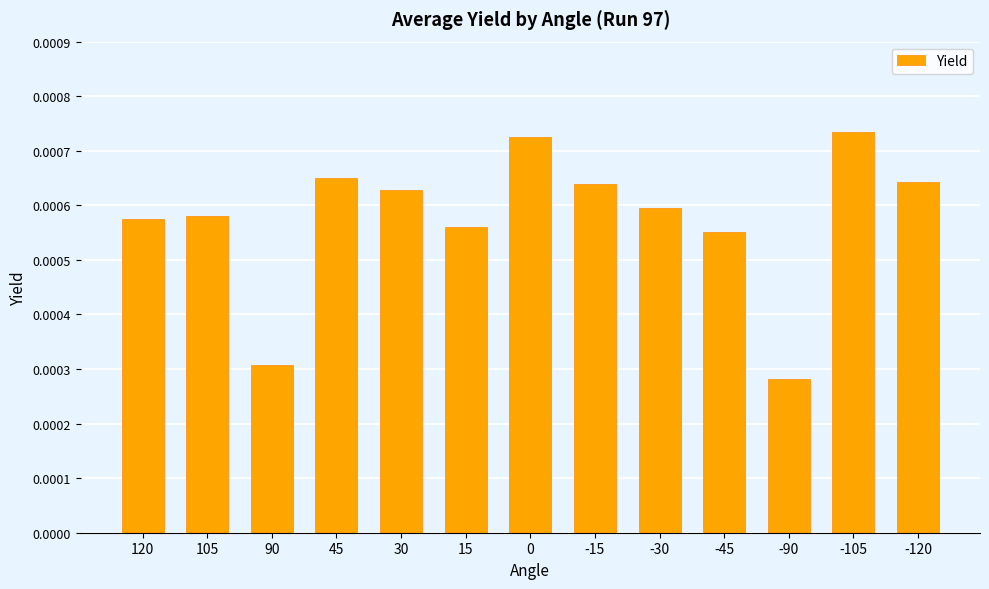

Between 105 and 45, which is larger?

45